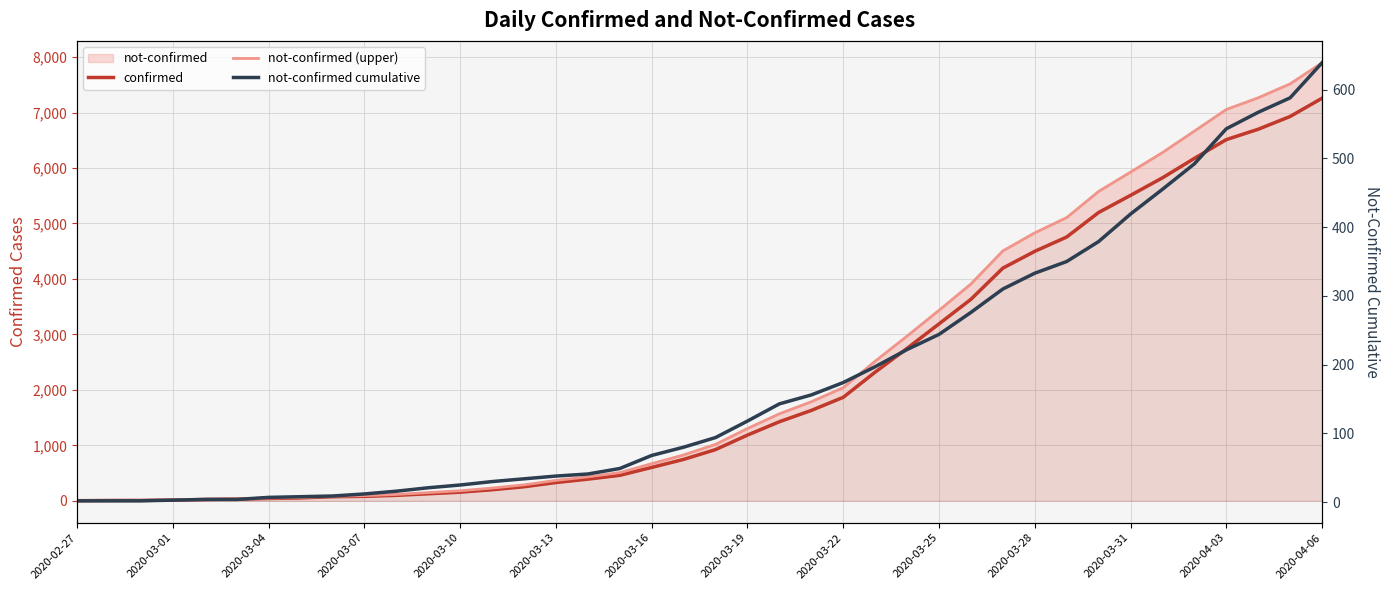

Where does the not-confirmed (upper) series first go above 1018?

2020-03-19